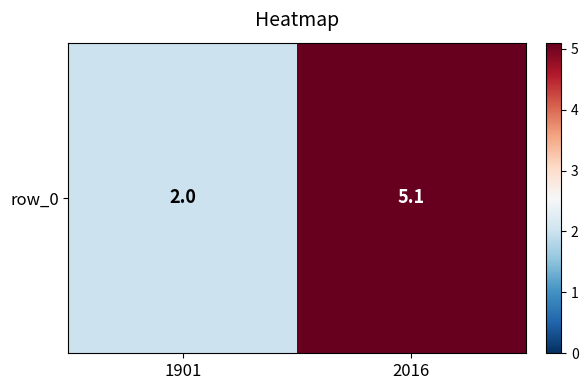

At which label is the value closest to 3?

1901